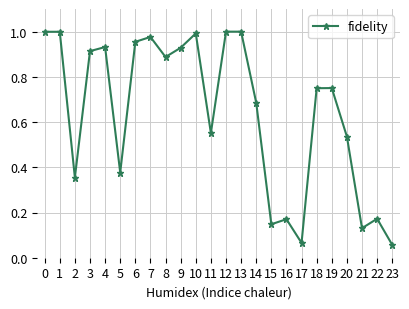

What is the change in value from 0 to 16?

-0.8